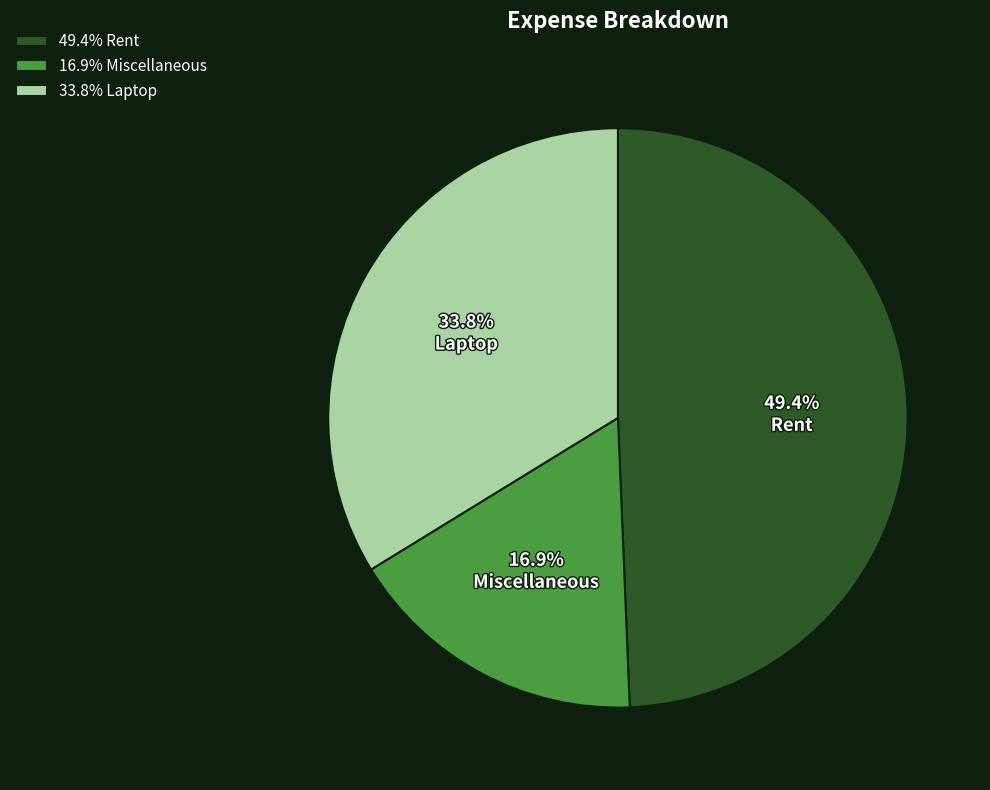

What is the ratio of the value at 33.8% Laptop to the value at 49.4% Rent?

0.7